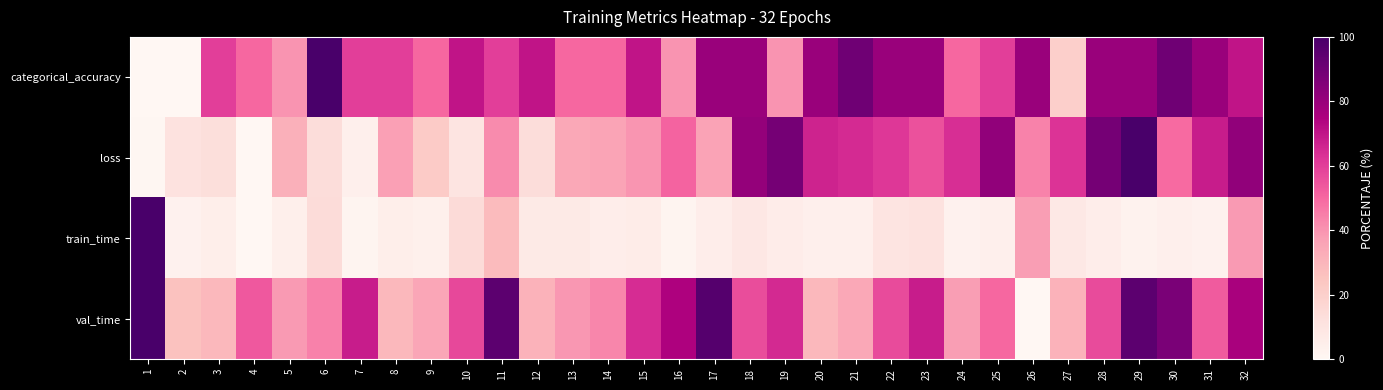

Reading left to right, list all the values displayed in this chart.

categorical_accuracy: 1=0.0	2=0.0	3=60.0	4=50.0	5=40.0	6=100.0	7=60.0	8=60.0	9=50.0	10=70.0	11=60.0	12=70.0	13=50.0	14=50.0	15=70.0	16=40.0	17=80.0	18=80.0	19=40.0	20=80.0	21=90.0	22=80.0	23=80.0	24=50.0	25=60.0	26=80.0	27=20.0	28=80.0	29=80.0	30=90.0	31=80.0	32=70.0
loss: 1=0.4	2=11.0	3=13.0	4=0.0	5=31.7	6=13.7	7=4.1	8=36.8	9=22.2	10=10.4	11=42.0	12=13.7	13=34.6	14=35.7	15=39.8	16=51.2	17=36.1	18=80.9	19=88.3	20=66.4	21=64.7	22=61.4	23=55.1	24=64.0	25=82.0	26=43.8	27=62.9	28=88.7	29=100.0	30=49.3	31=68.0	32=81.7
train_time: 1=100.0	2=3.0	3=4.9	4=0.0	5=4.3	6=14.2	7=1.7	8=4.7	9=3.8	10=14.5	11=28.5	12=7.2	13=7.1	14=5.3	15=6.0	16=1.6	17=5.1	18=8.5	19=5.5	20=4.0	21=4.2	22=10.1	23=11.0	24=3.0	25=4.3	26=37.9	27=8.1	28=5.4	29=2.6	30=4.2	31=3.0	32=38.6
val_time: 1=100.0	2=25.8	3=29.1	4=53.6	5=38.4	6=44.4	7=68.2	8=29.1	9=35.1	10=57.6	11=94.7	12=31.1	13=39.1	14=43.0	15=64.2	16=74.8	17=96.7	18=56.3	19=64.9	20=29.1	21=34.4	22=57.0	23=68.2	24=37.8	25=50.3	26=0.0	27=30.9	28=57.0	29=94.7	30=87.4	31=53.0	32=76.2